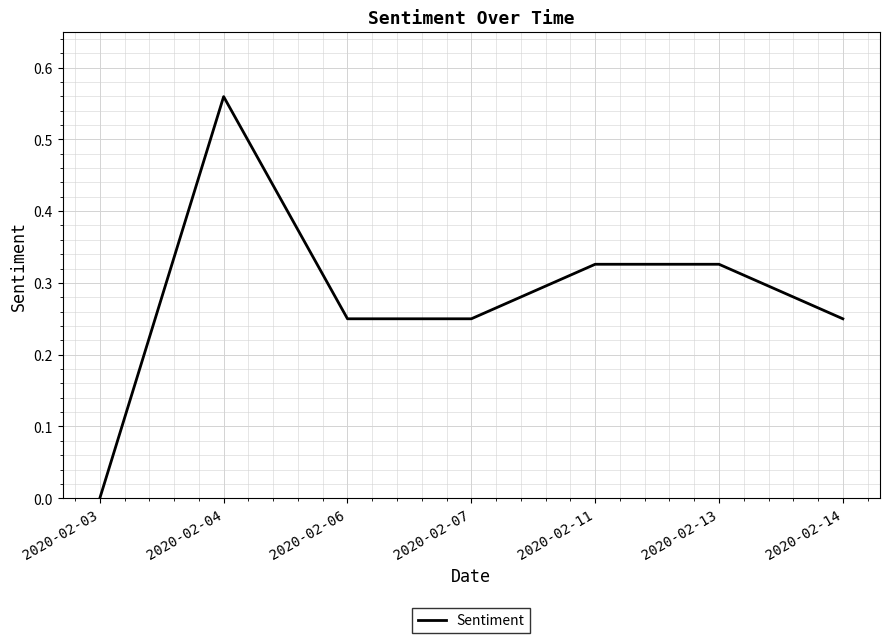

Which category has the lowest value across all series?

2020-02-03